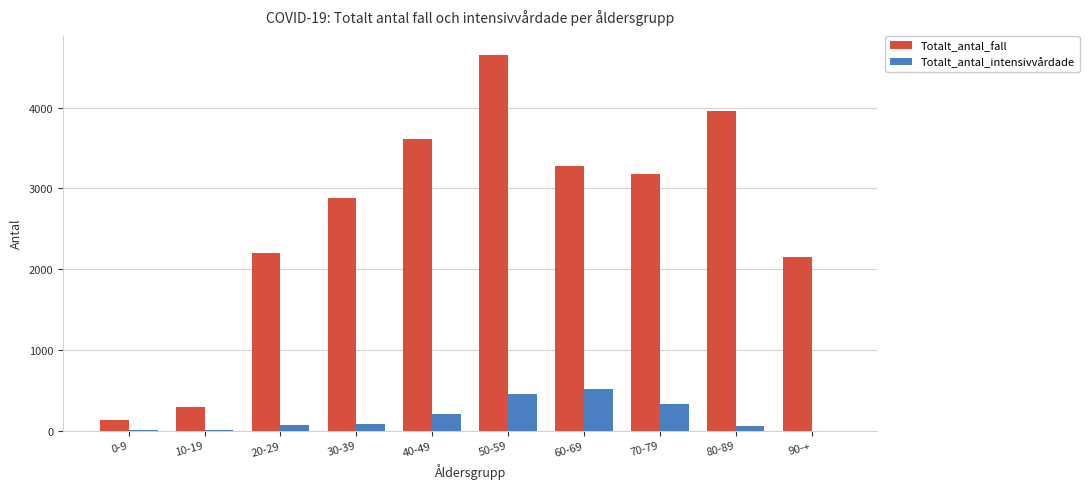

How many data points does each series have?

10